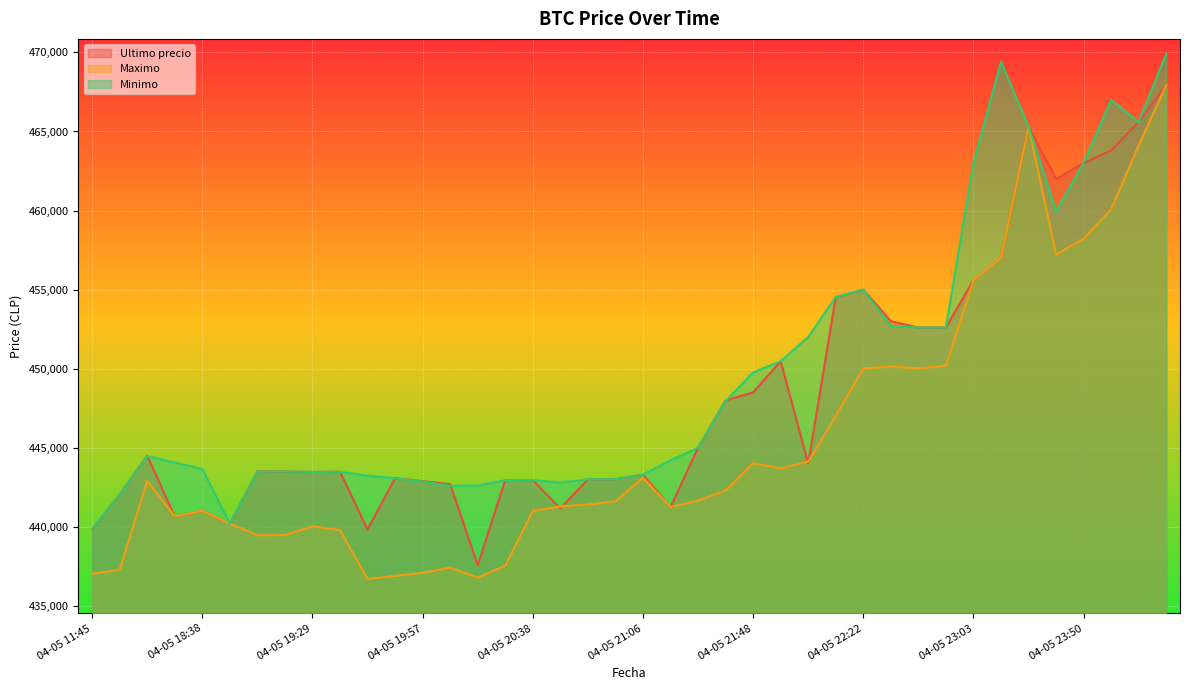

What is the sum of all Minimo values?

17980447